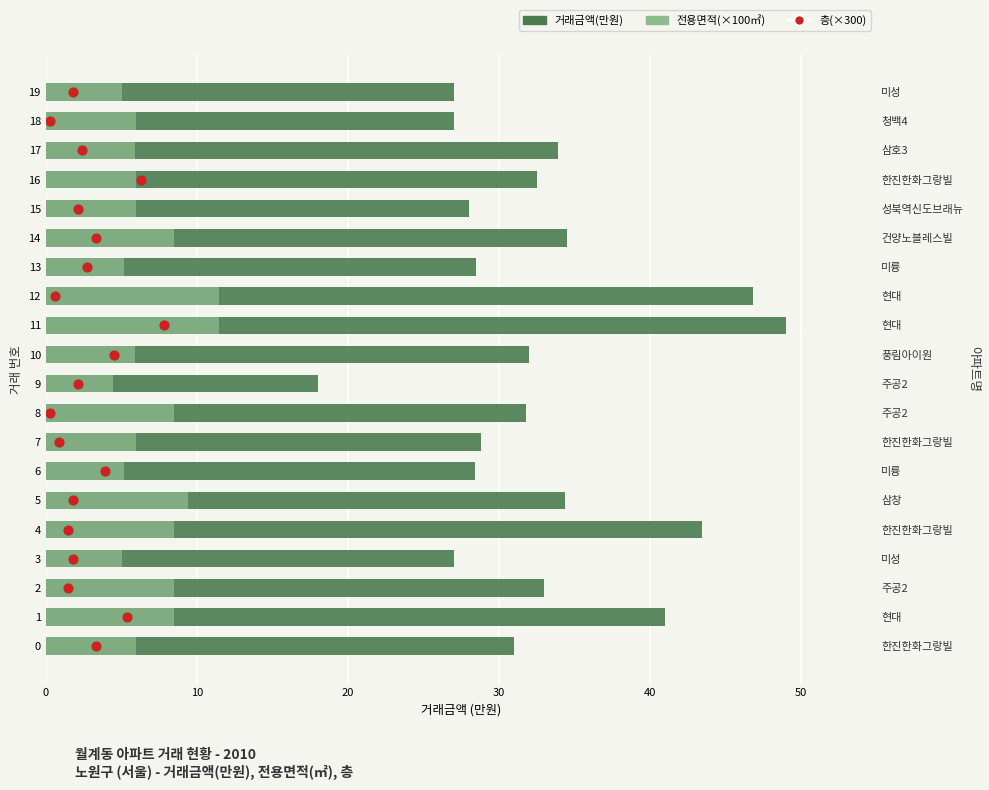

Which series contains the highest Y value?

거래금액(만원)